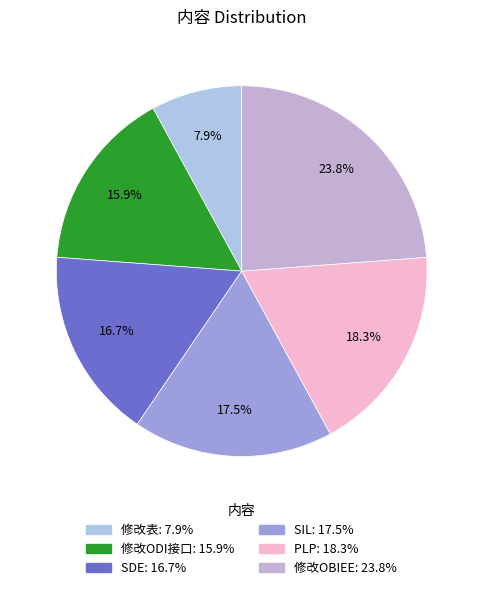

Which category has the smallest portion of the pie?

修改表